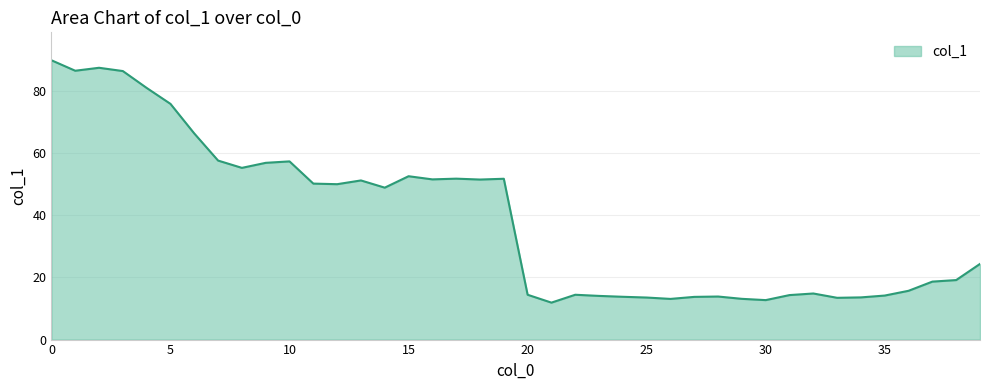

What is the difference between the maximum and minimum values?

77.9